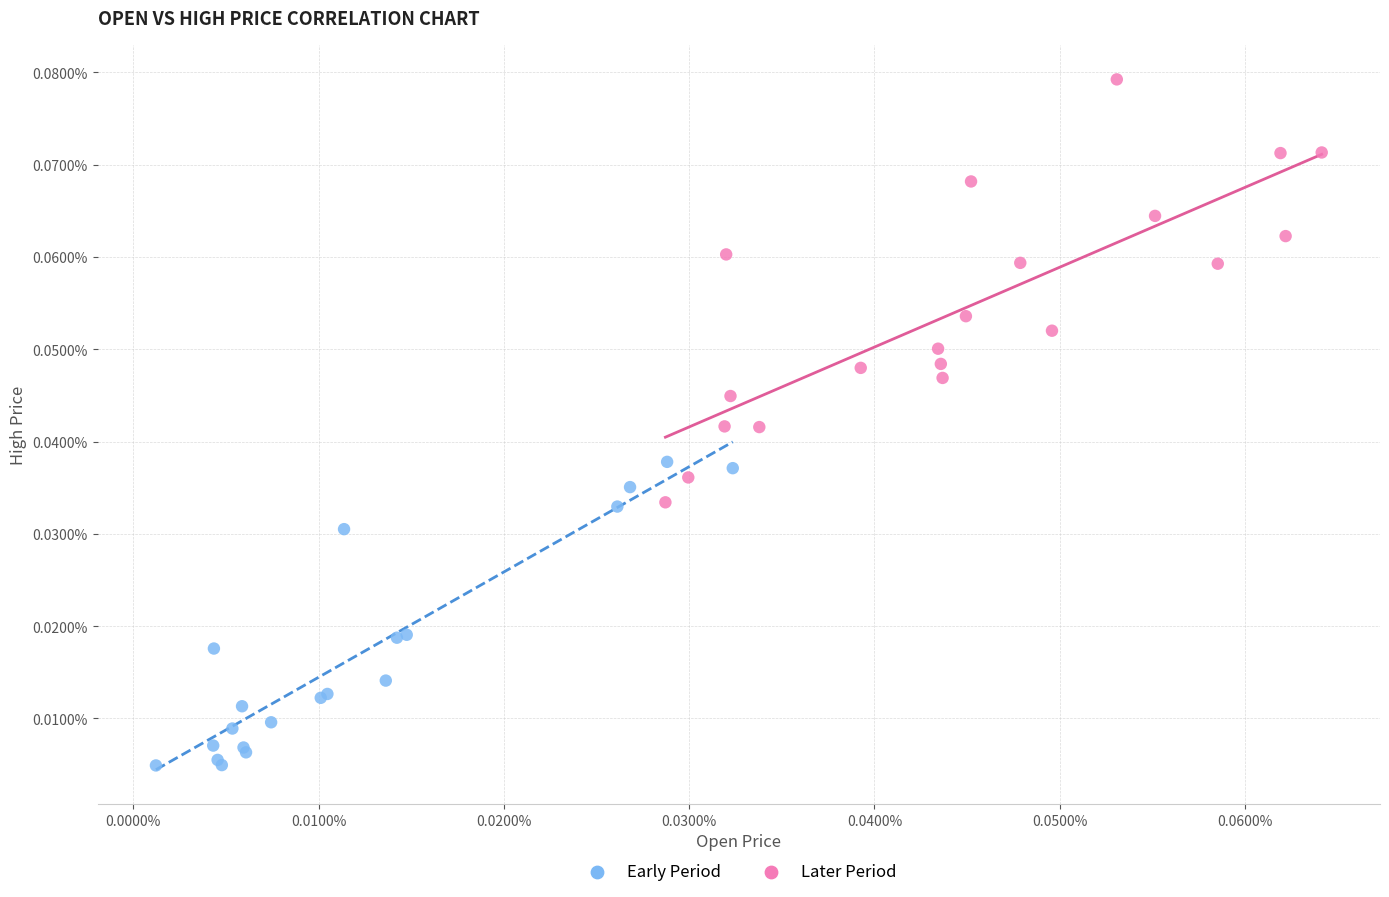

Which series has the largest Y range (max minus min)?

Later Period